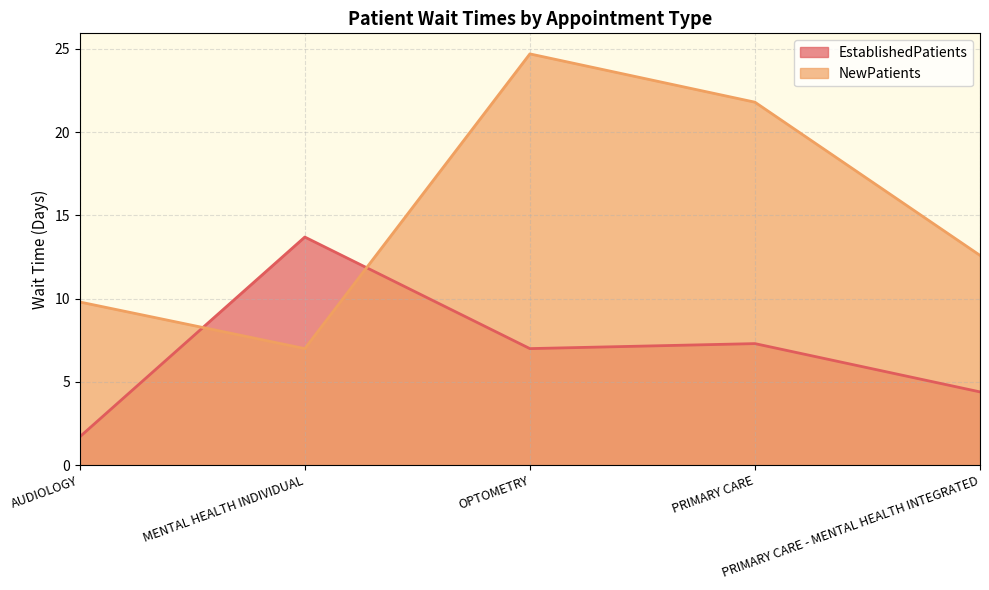

Which has a higher value, OPTOMETRY or PRIMARY CARE - MENTAL HEALTH INTEGRATED?

OPTOMETRY